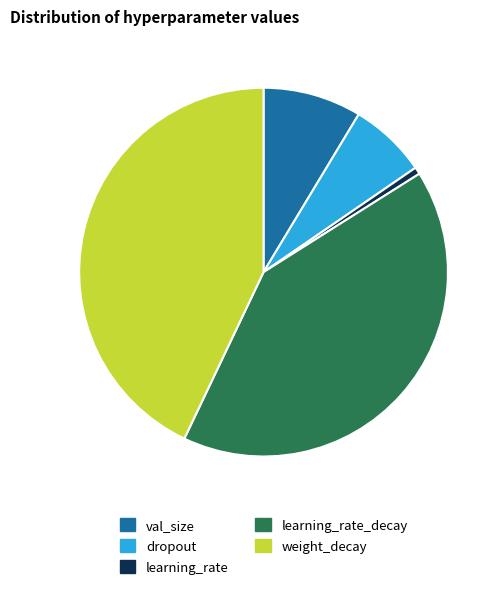

Combined, do val_size and learning_rate account for over 50%?

No